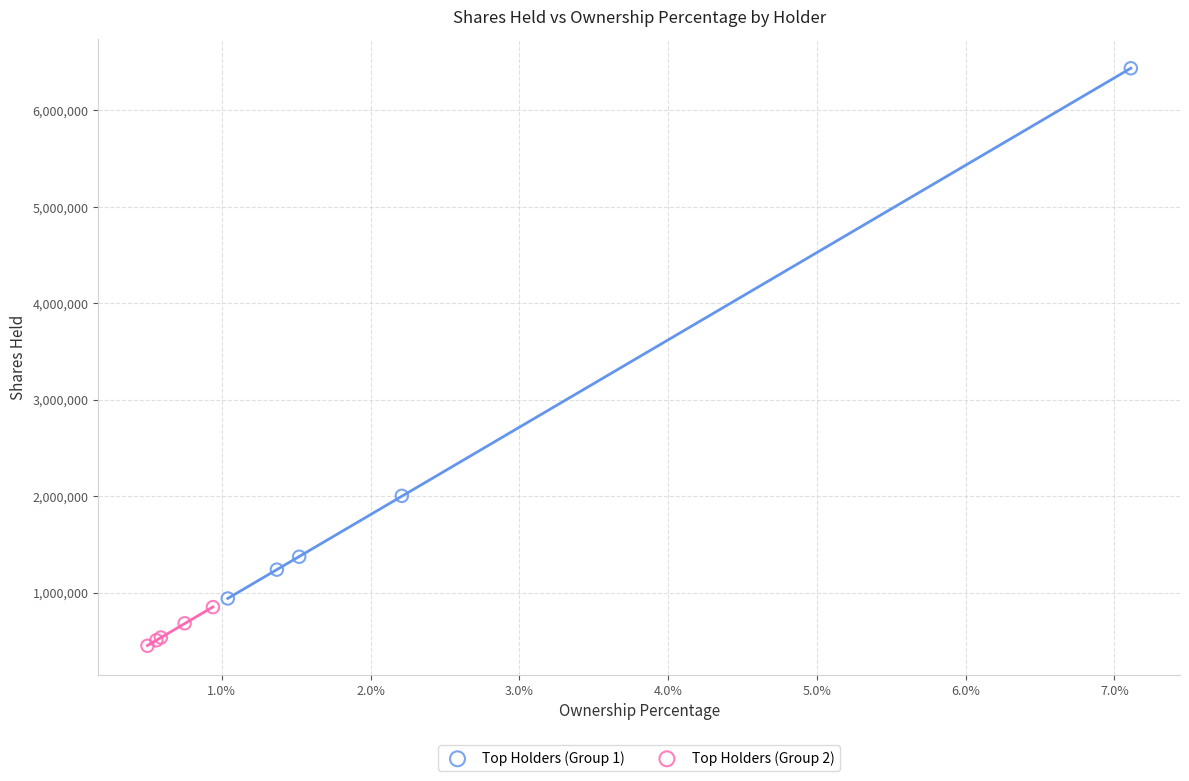

Which series reaches the maximum Y coordinate?

Top Holders (Group 1)